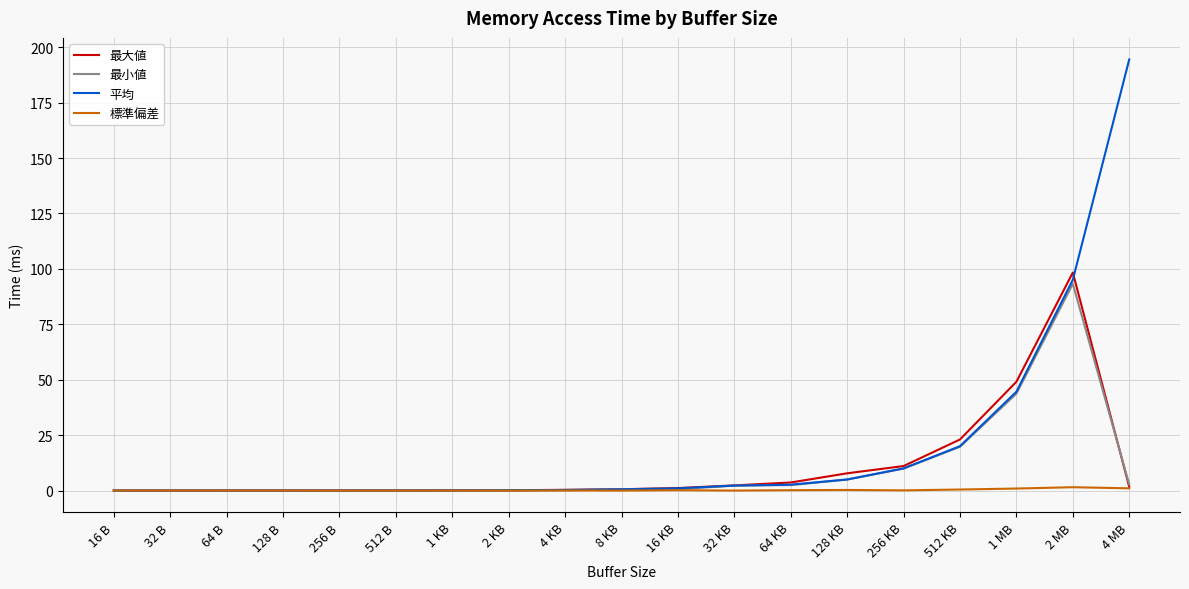

In 最小値, how many points are higher than both neighbors (excluding endpoints)?

1